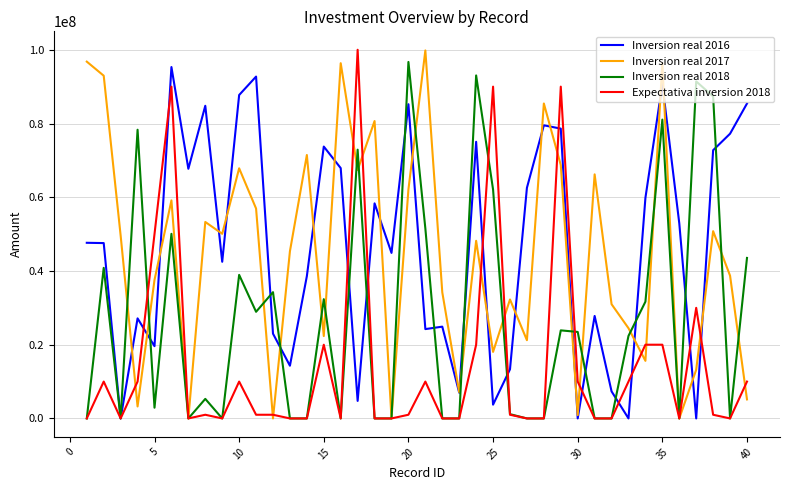

What is the maximum value shown in the chart?

100000000